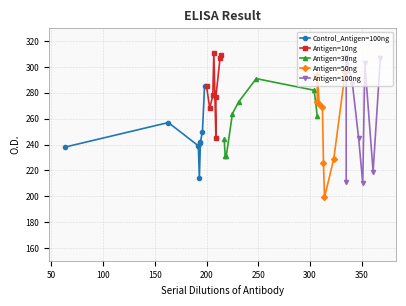

What is the maximum value for Antigen=30ng?

291